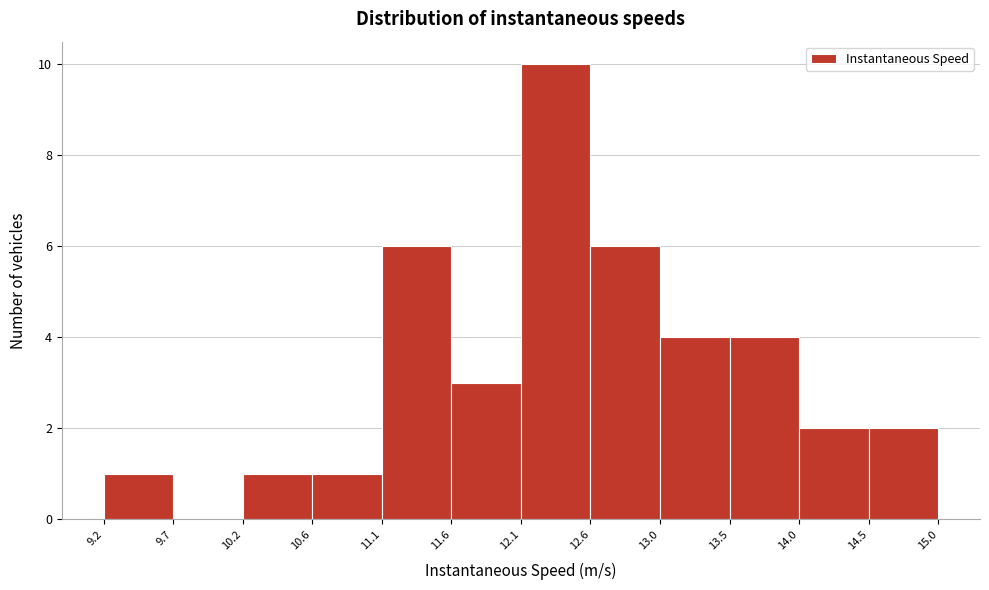

Reading left to right, list every bar in this chart as the range it spans on the x-axis followed by its height. The values are not printed on the chart, so give them approximately, as read against the axis.

9.2 to 9.7: 1
9.7 to 10.2: 0
10.2 to 10.6: 1
10.6 to 11.1: 1
11.1 to 11.6: 6
11.6 to 12.1: 3
12.1 to 12.6: 10
12.6 to 13.0: 6
13.0 to 13.5: 4
13.5 to 14.0: 4
14.0 to 14.5: 2
14.5 to 15.0: 2